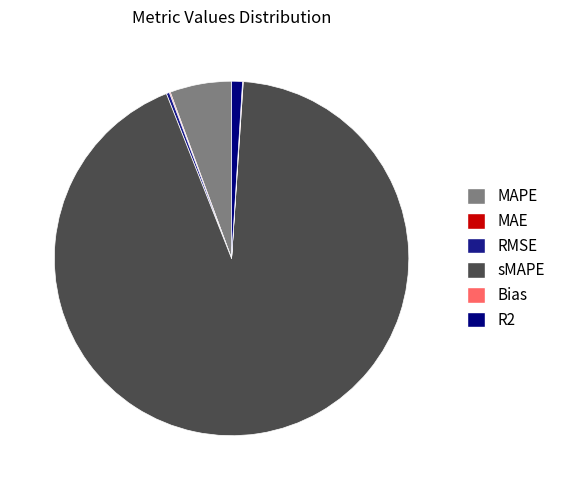

To the nearest percent, what is the combined percentage of R2 and MAPE?

7%